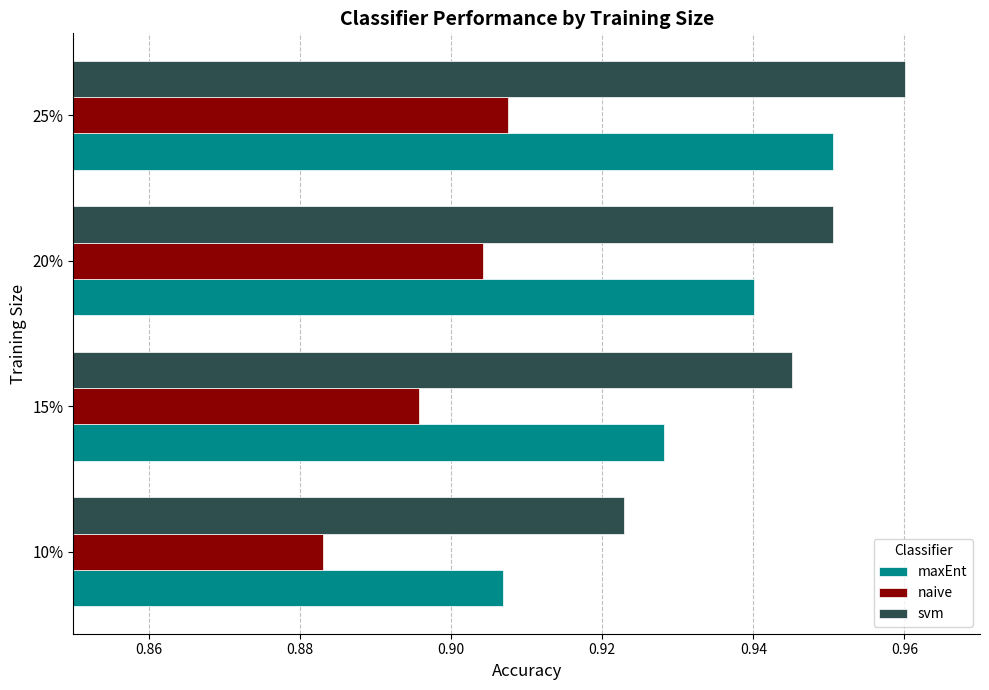

List the series in order of their overall mean, lowest first.

naive, maxEnt, svm